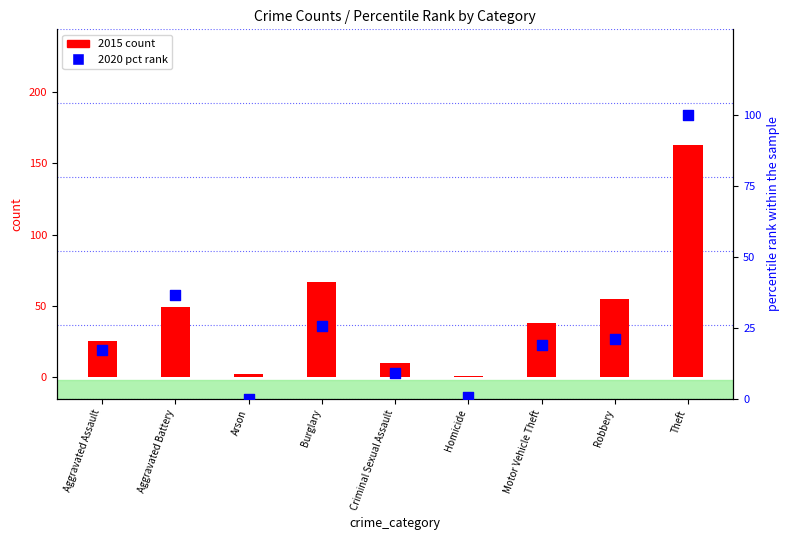

Is the value of 2015 count at Homicide greater than the value of 2020 (pct rank) at Homicide?

Yes